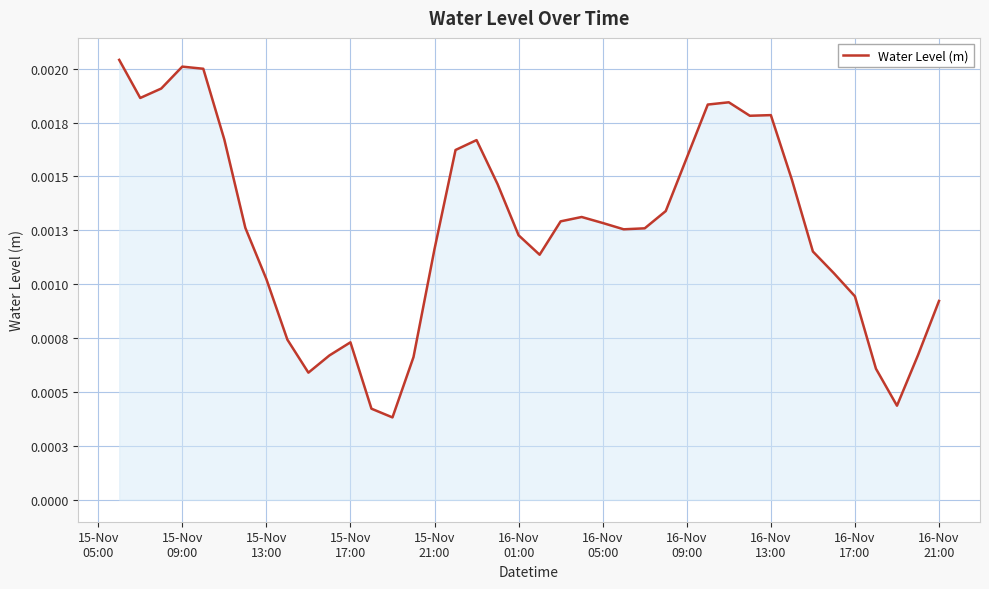

Is this an area chart (filled region under the line)?

Yes